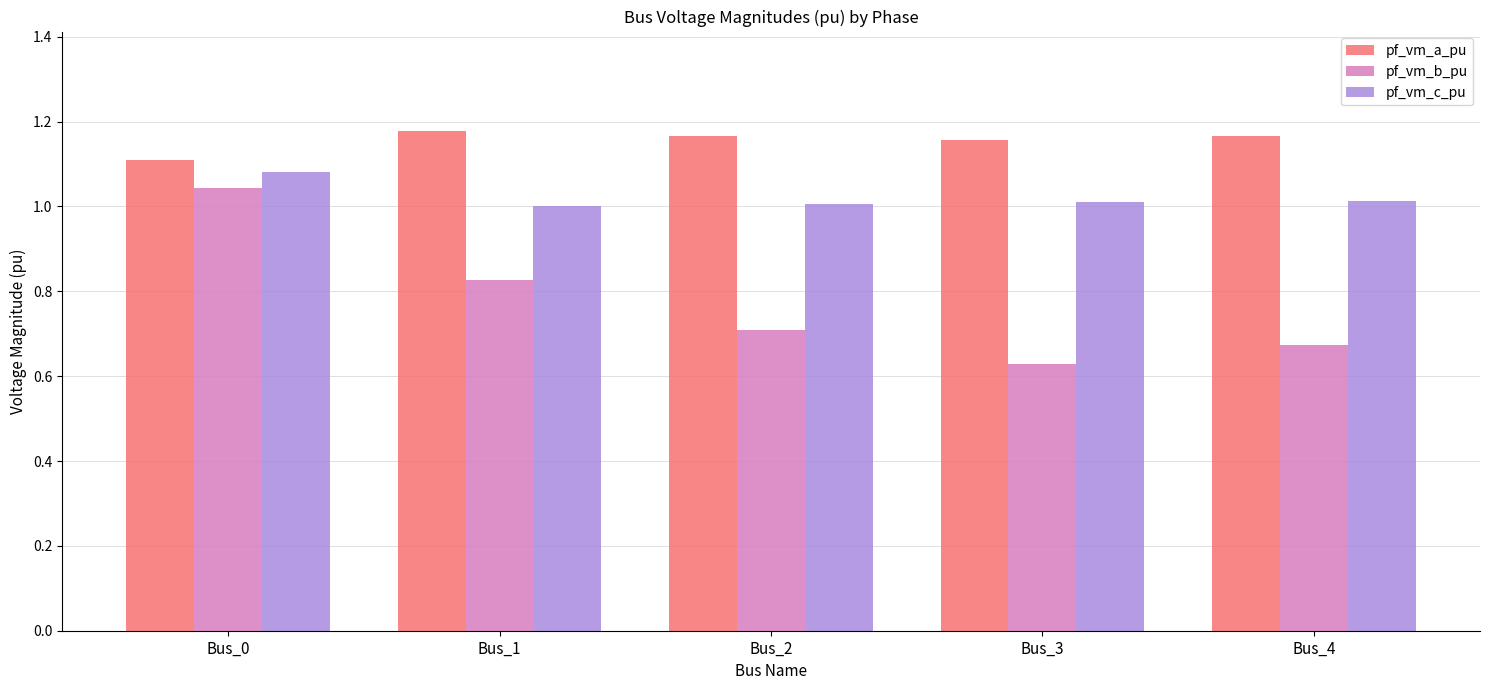

Which series changed the most between Bus_0 and Bus_4?

pf_vm_b_pu